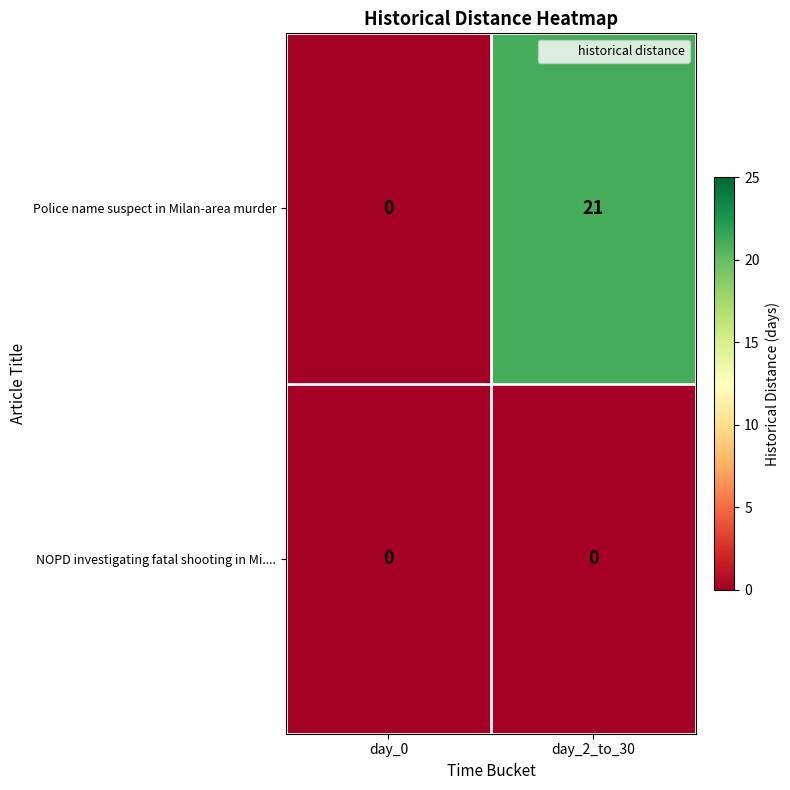

Reading right to left, list all the values displayed in this chart.

Police name suspect in Milan-area murder: day_2_to_30=21	day_0=0
NOPD investigating fatal shooting in Mi....: day_2_to_30=0	day_0=0